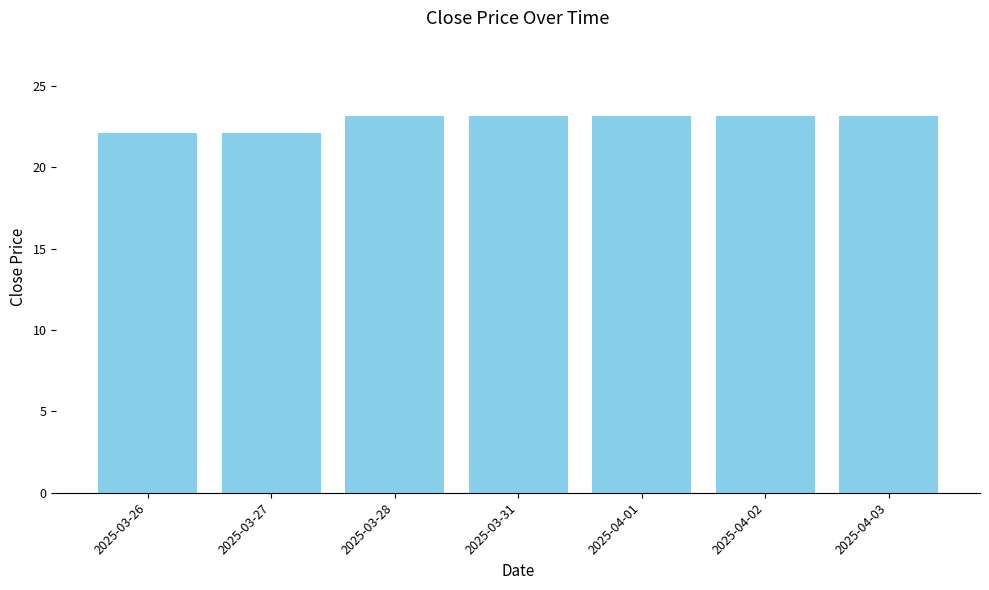

True or false: the data shows 23.1 at 2025-04-03.

True